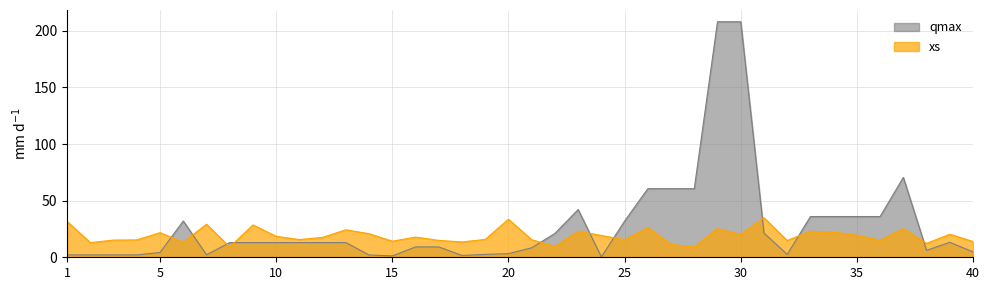

What is the minimum value shown in the chart?

0.4